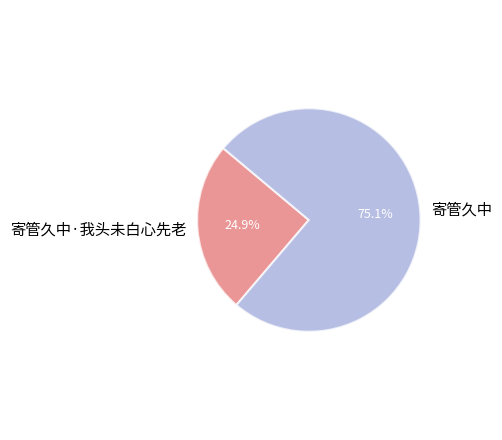

Which slice is the largest?

寄管久中